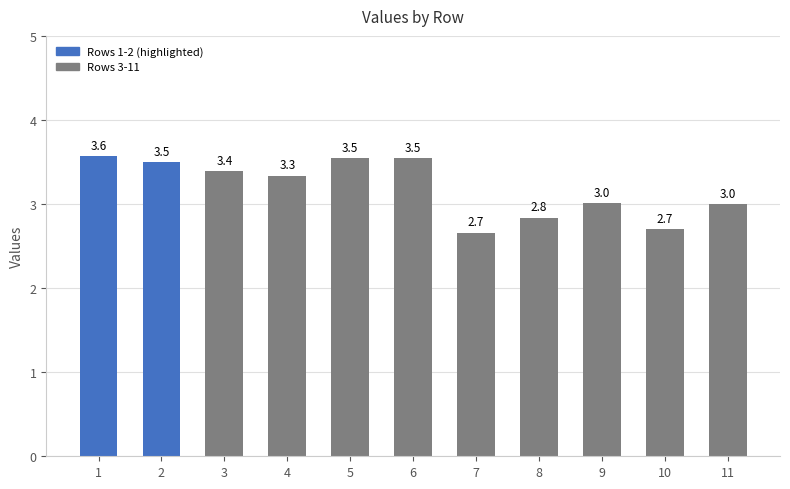

Which has a higher value, 8 or 11?

11